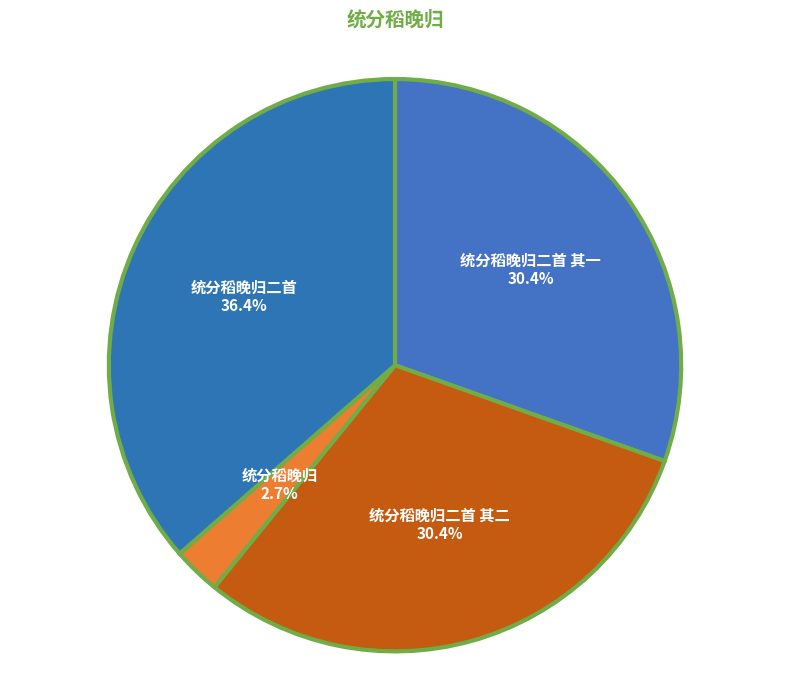

Which category has the biggest portion of the pie?

统分稻晚归二首